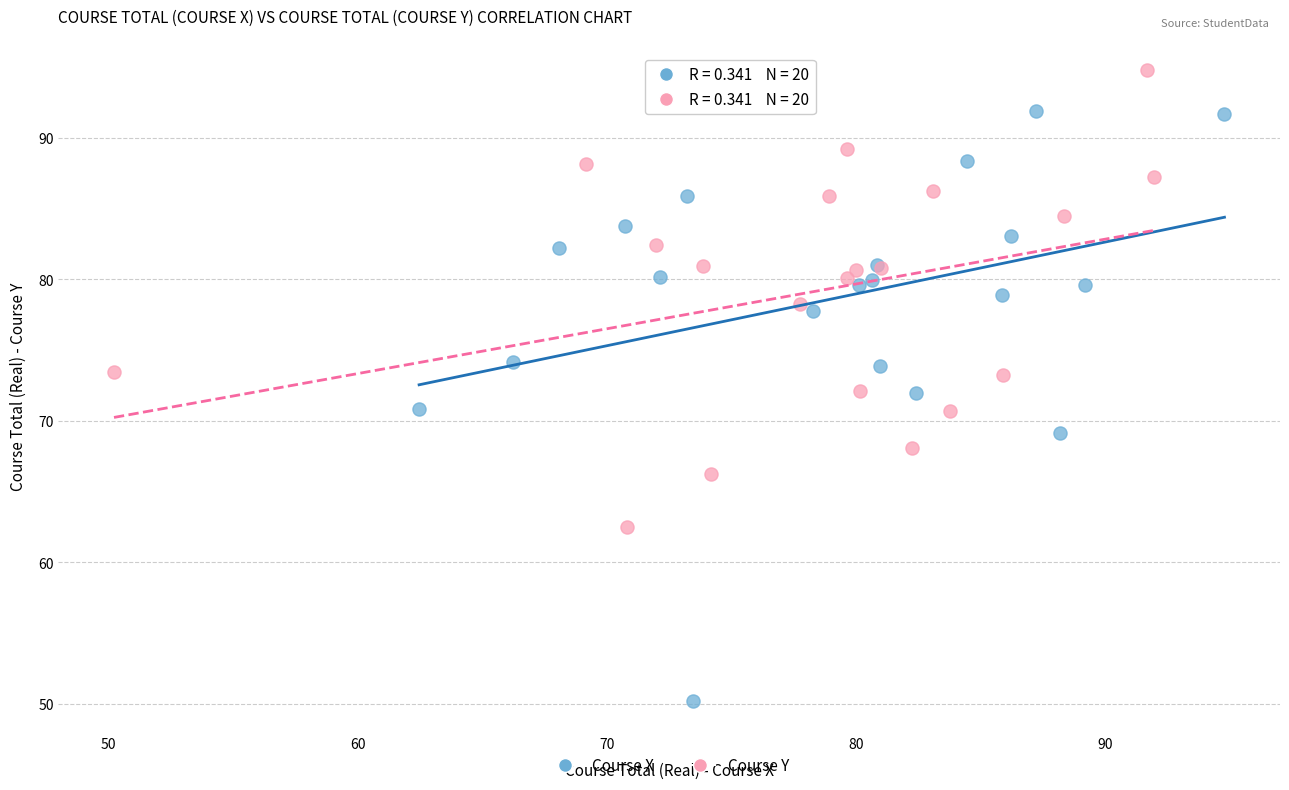

Which series has the largest Y range (max minus min)?

Course X